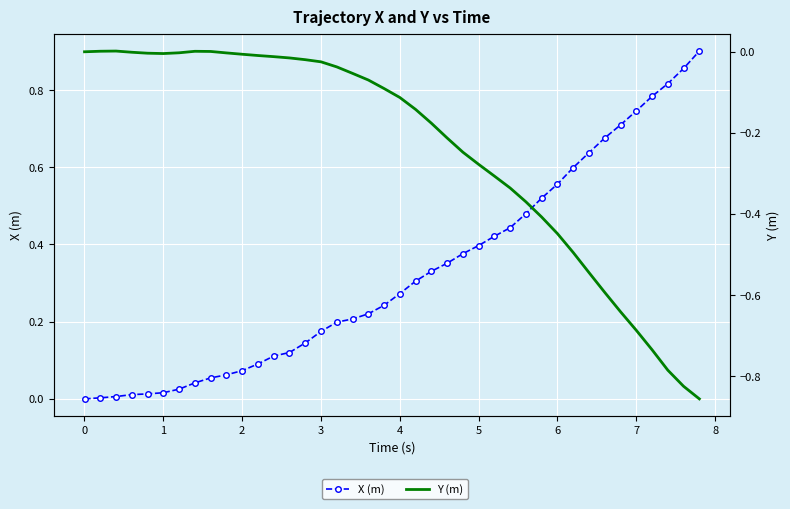

Which series has the largest total across all categories?

X (m)